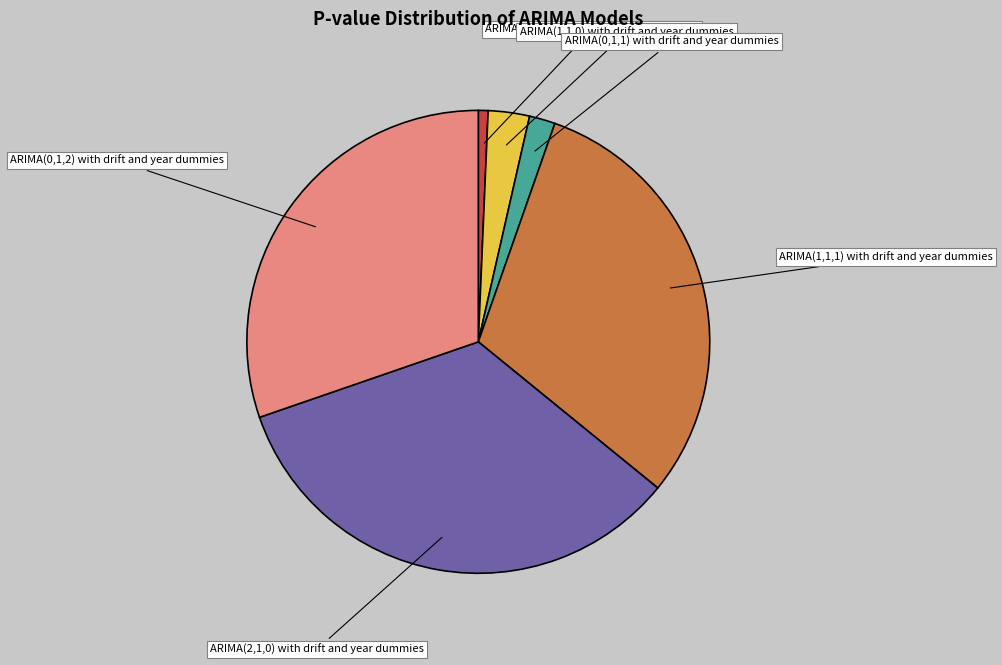

Is there a majority slice in this chart?

No